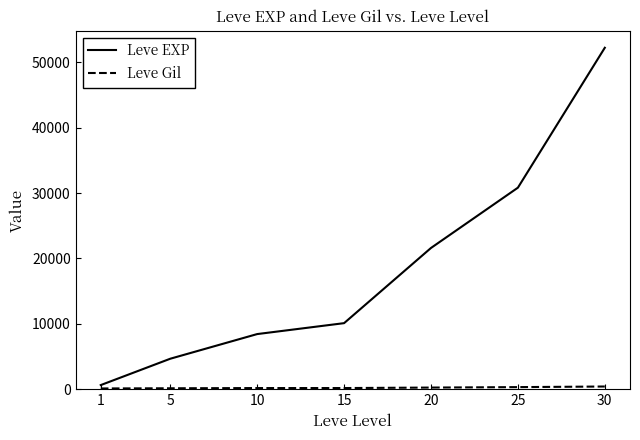

True or false: Leve EXP has more than 0 interior local peaks.

False